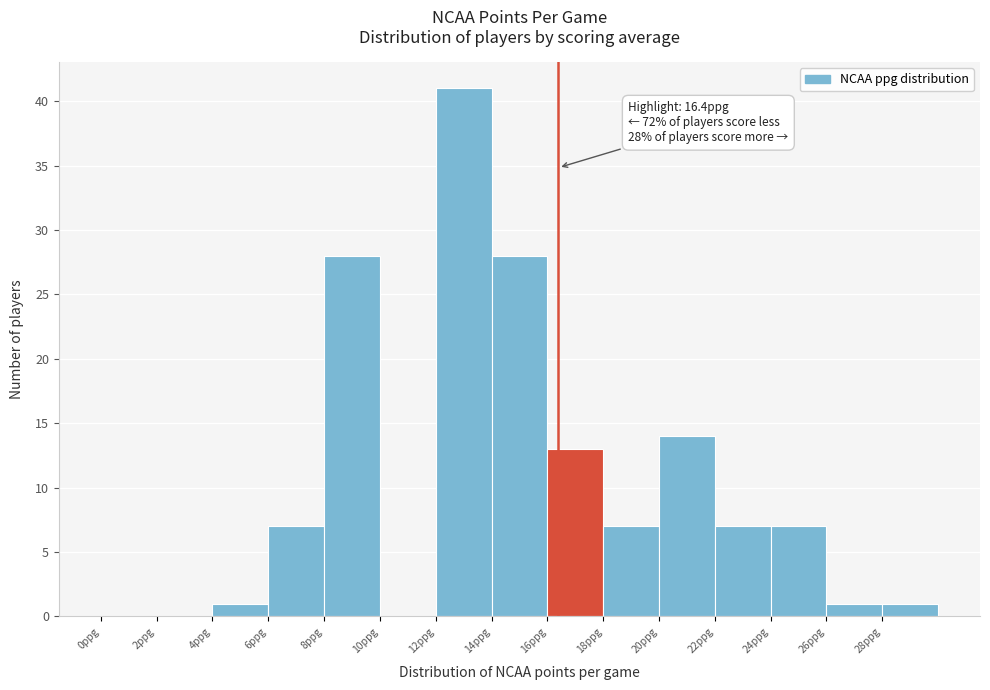

Which range on the x-axis has the tallest bar?

12 to 14